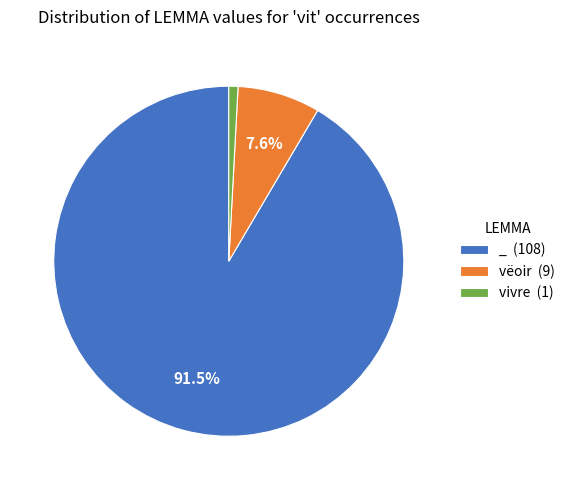

True or false: vivre accounts for 12% of the total.

False